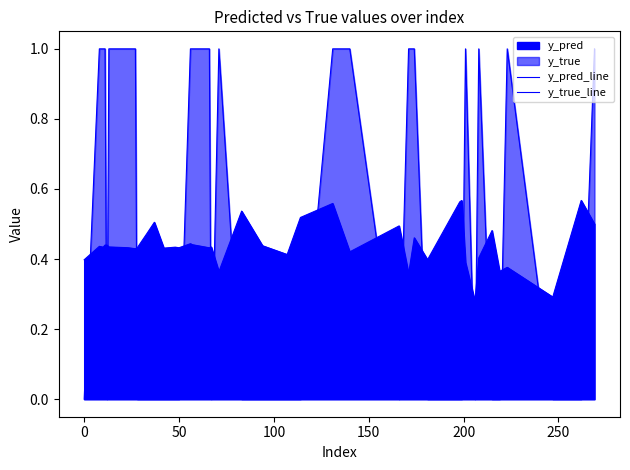

Rank the series by their average value, from highest to lowest.

y_true_line, y_pred_line